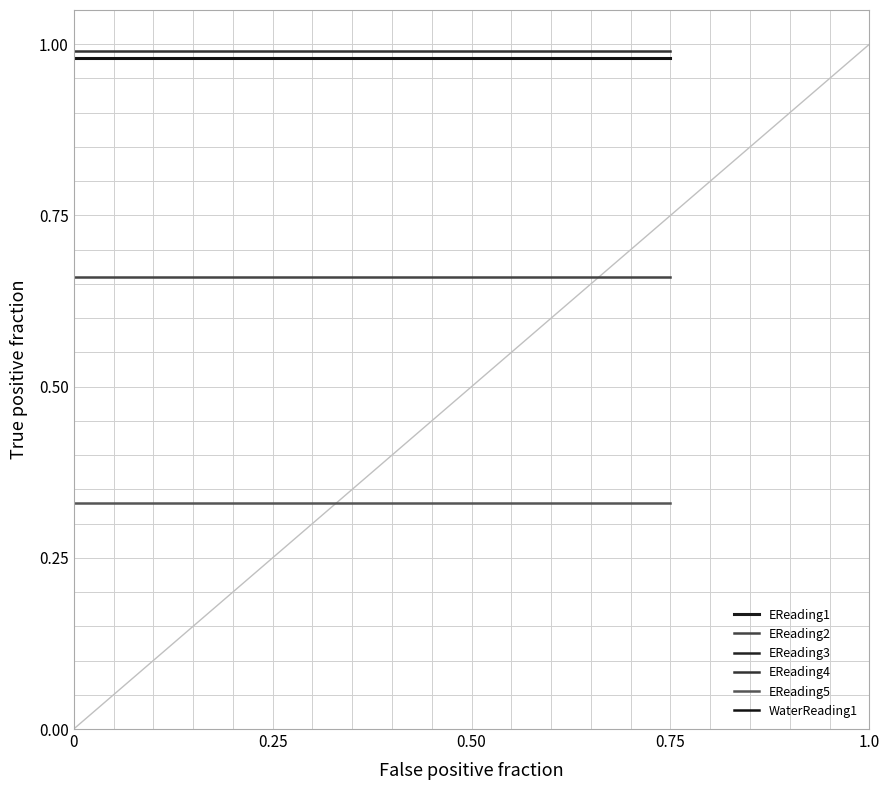

Which series has the widest spread of values?

EReading1